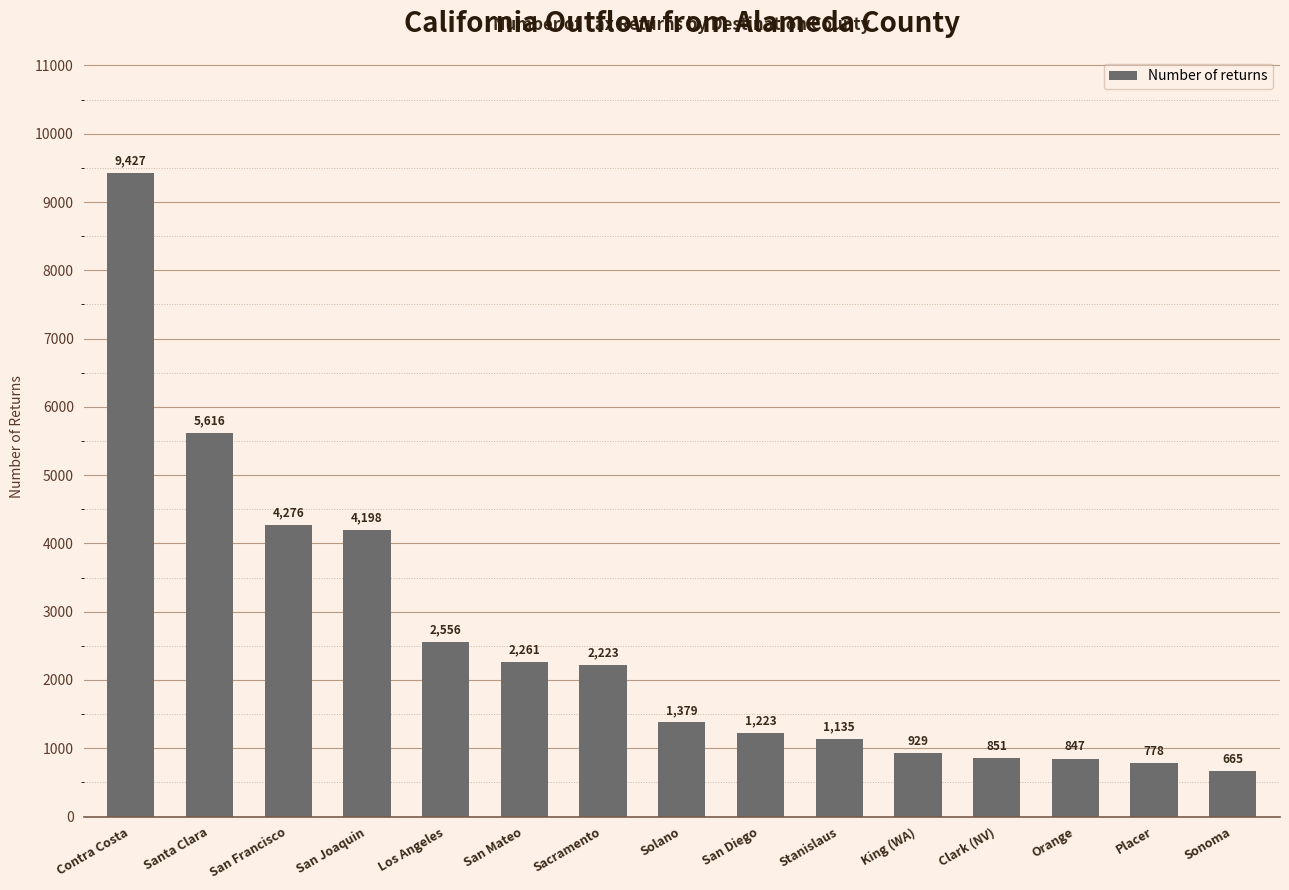

Are the bars grouped side by side (vs. stacked)?

No